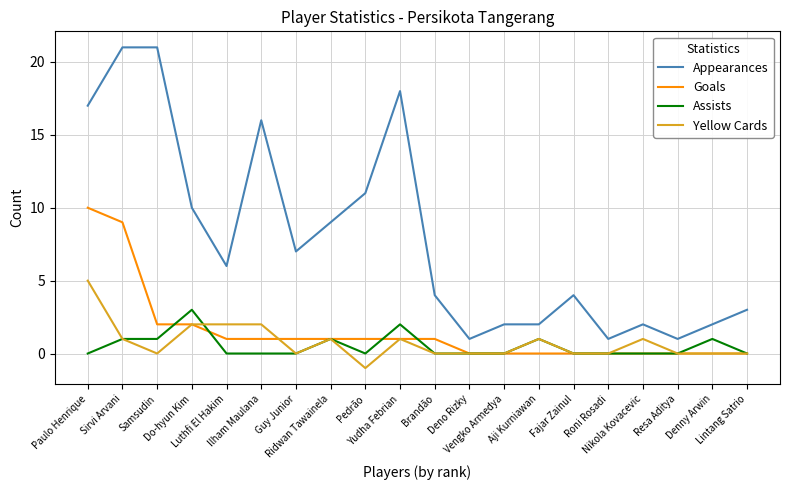

What are all the series names shown in the legend?

Appearances, Goals, Assists, Yellow Cards